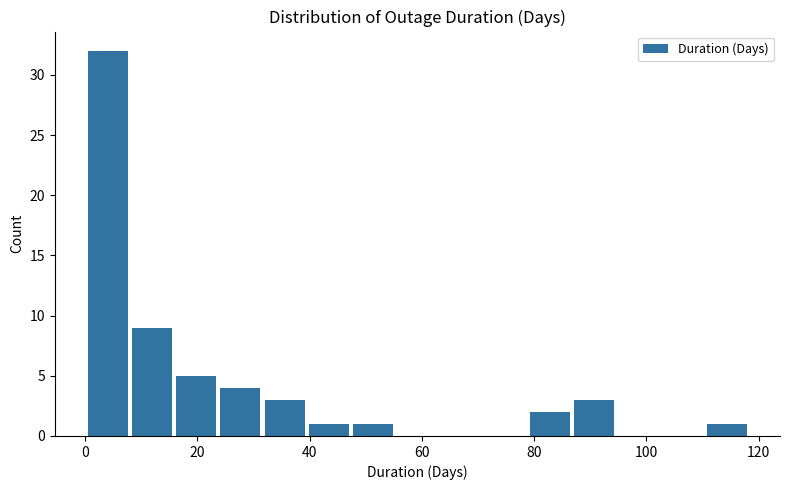

Around what value on the x-axis is the tallest bar? Give the approximate position of its centre, as read against the axis.

4